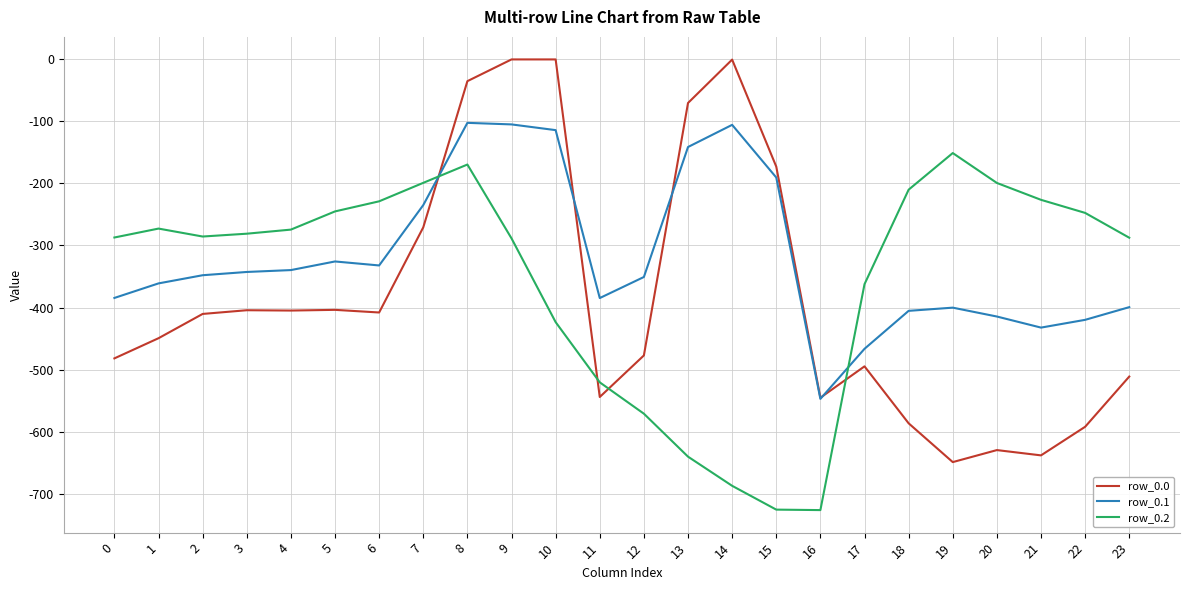

What is the sum of all row_0.1 values?

-7647.8